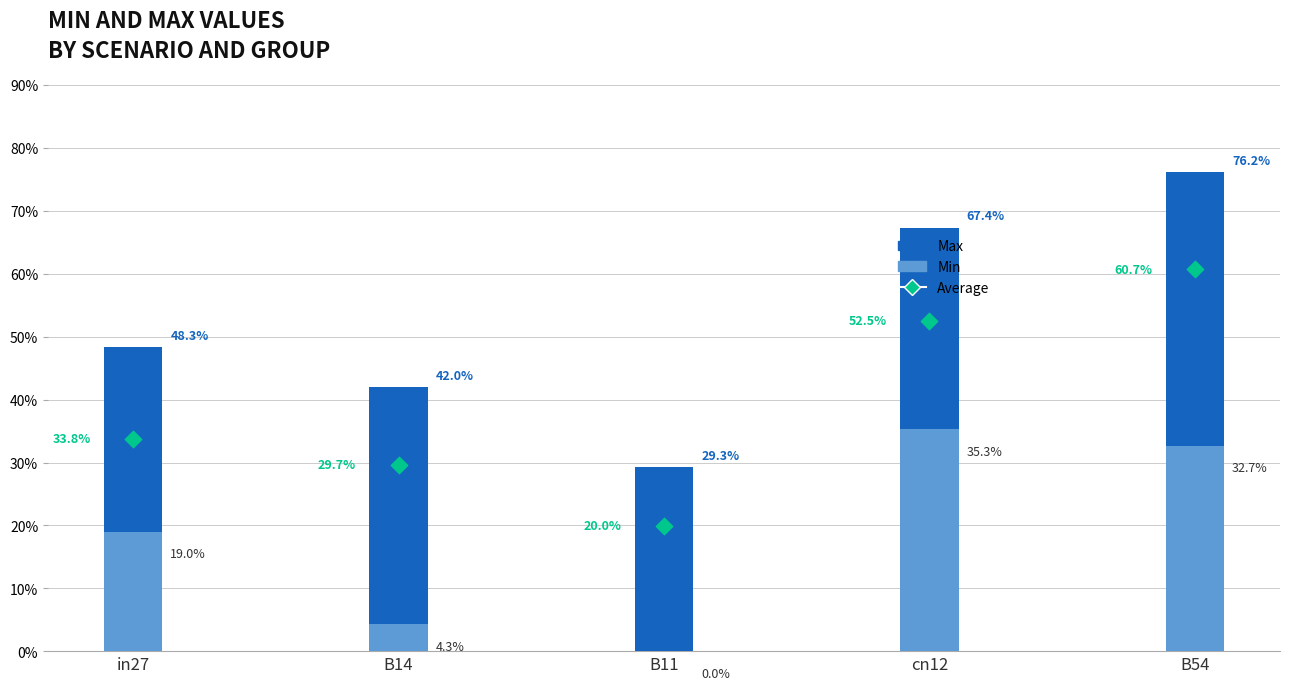

Which series has the largest Y range (max minus min)?

Max